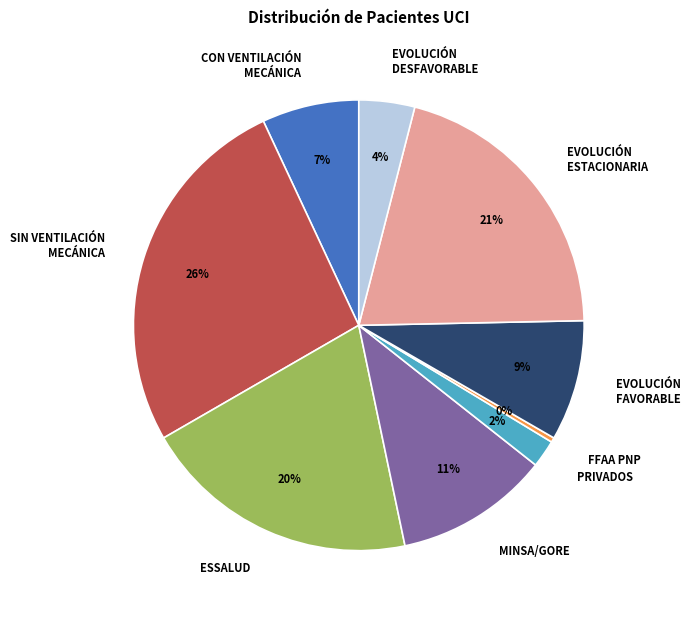

Which slice is the largest?

SIN VENTILACIÓN MECÁNICA